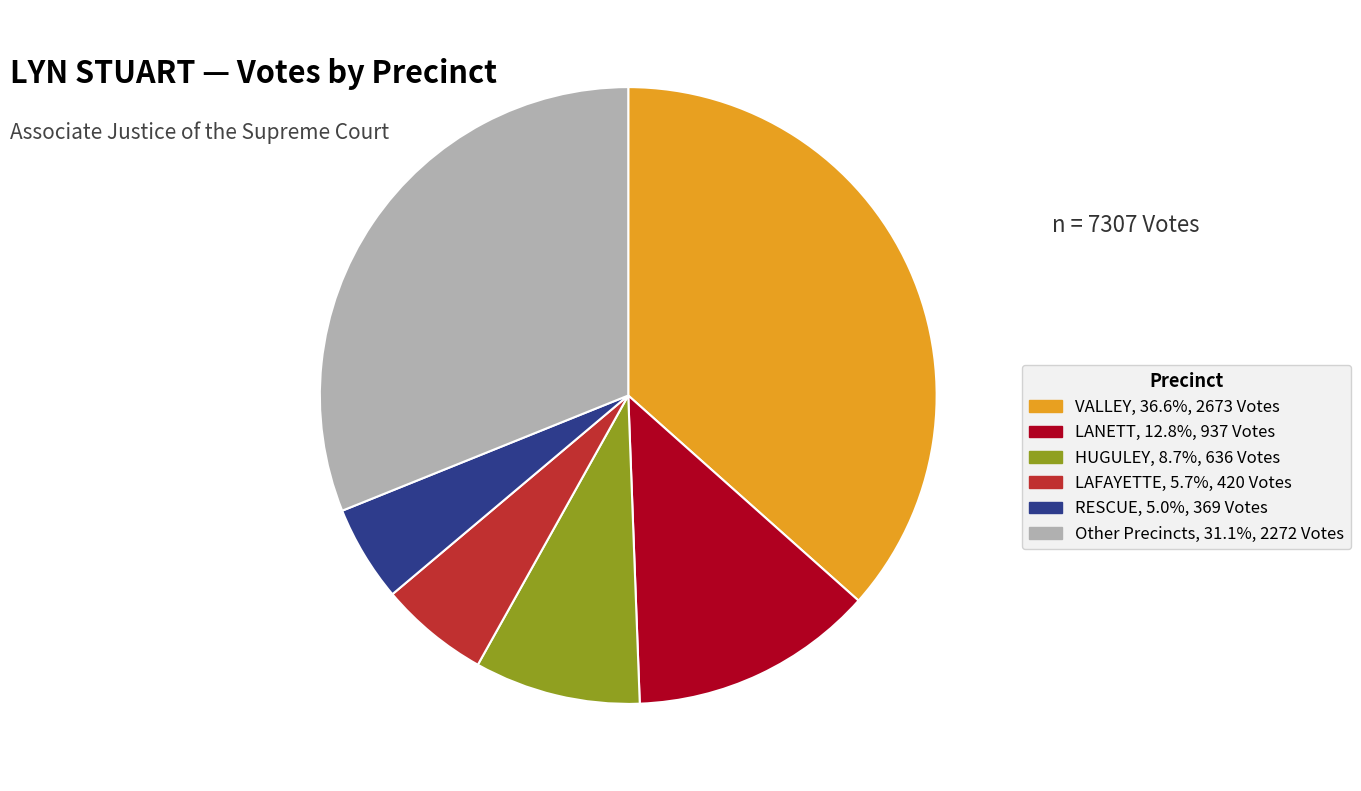

Is there a majority slice in this chart?

No